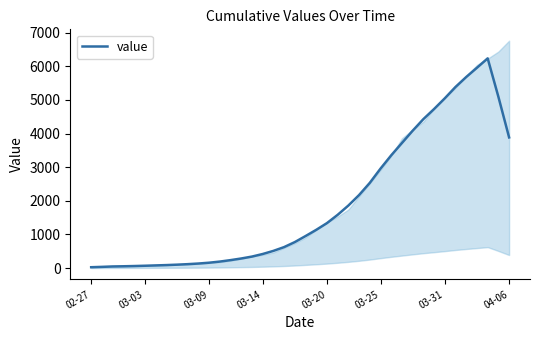

How many data points are above 951?

20